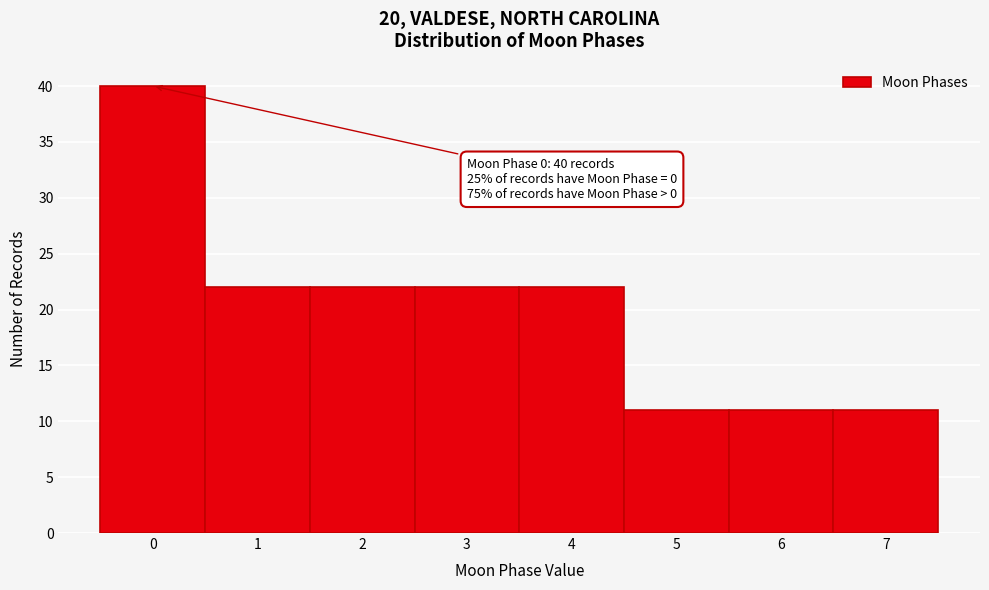

Which range on the x-axis has the tallest bar?

-0.5 to 0.5